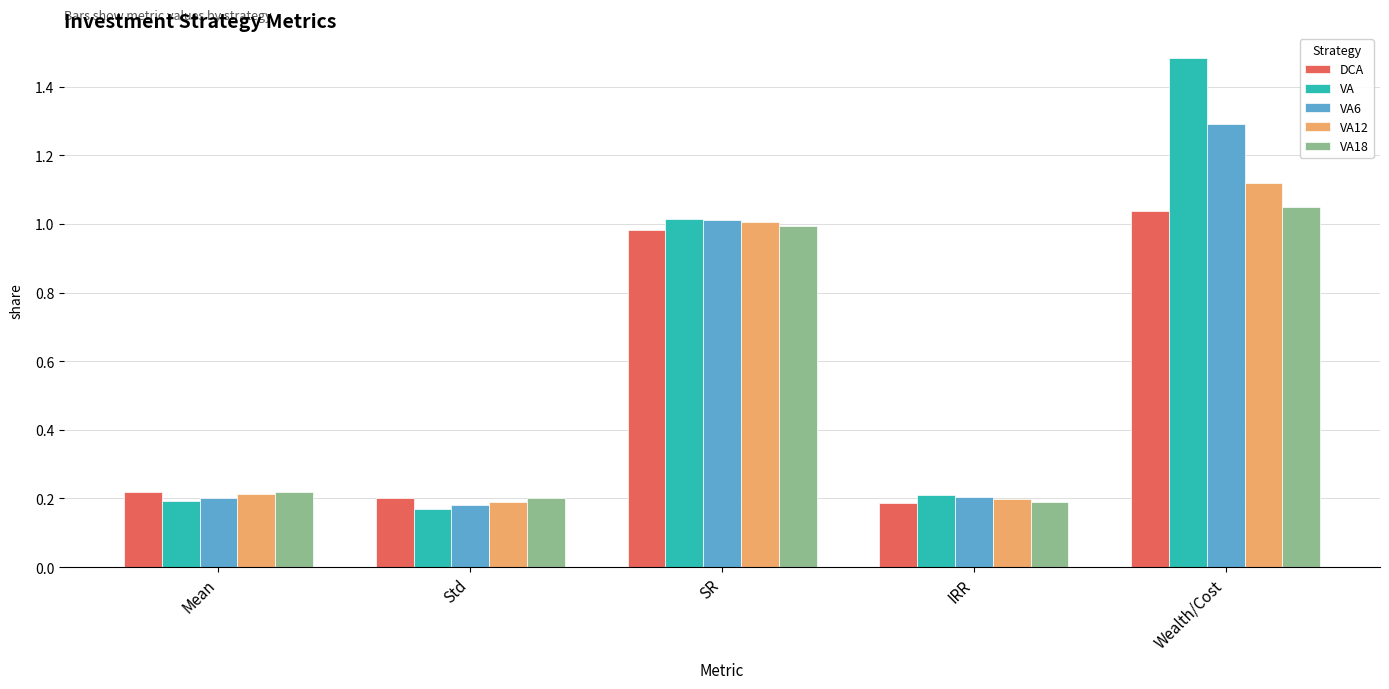

What position from the left is Std?

2